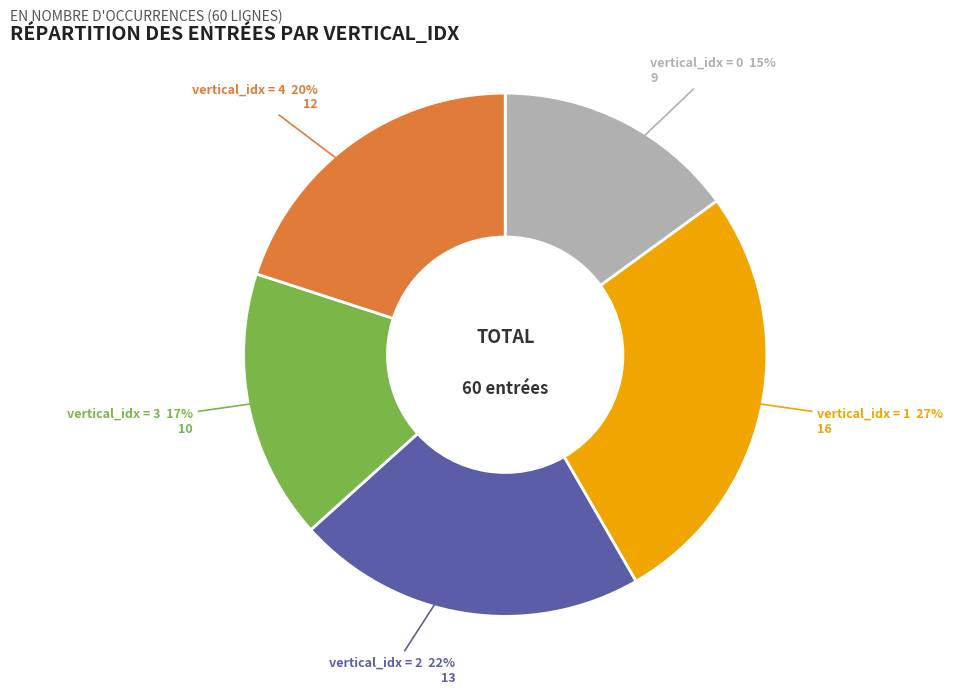

Is the sum of vertical_idx = 2 and vertical_idx = 4 greater than half?

No